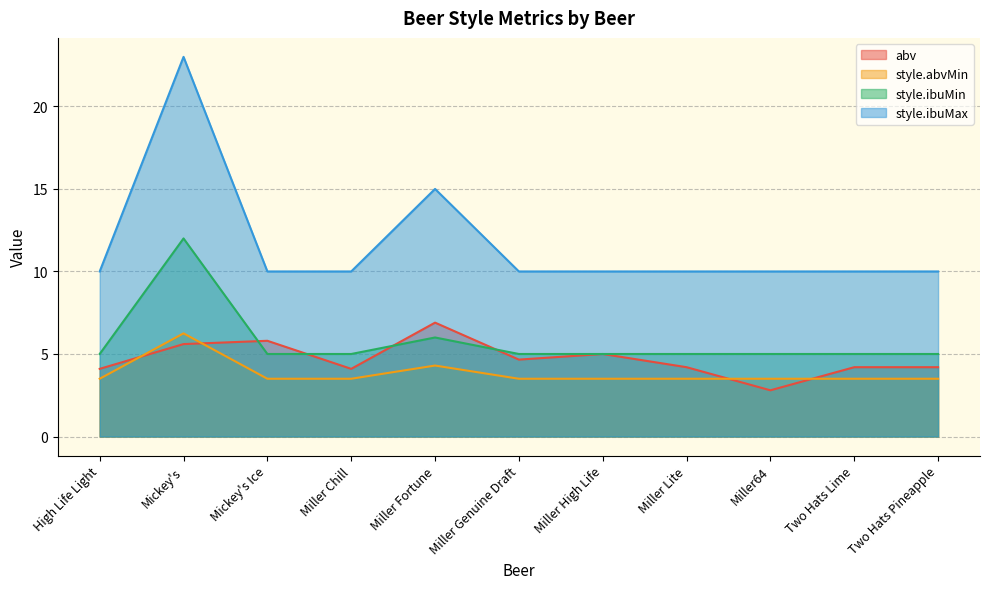

True or false: style.ibuMax and abv intersect in this chart.

False